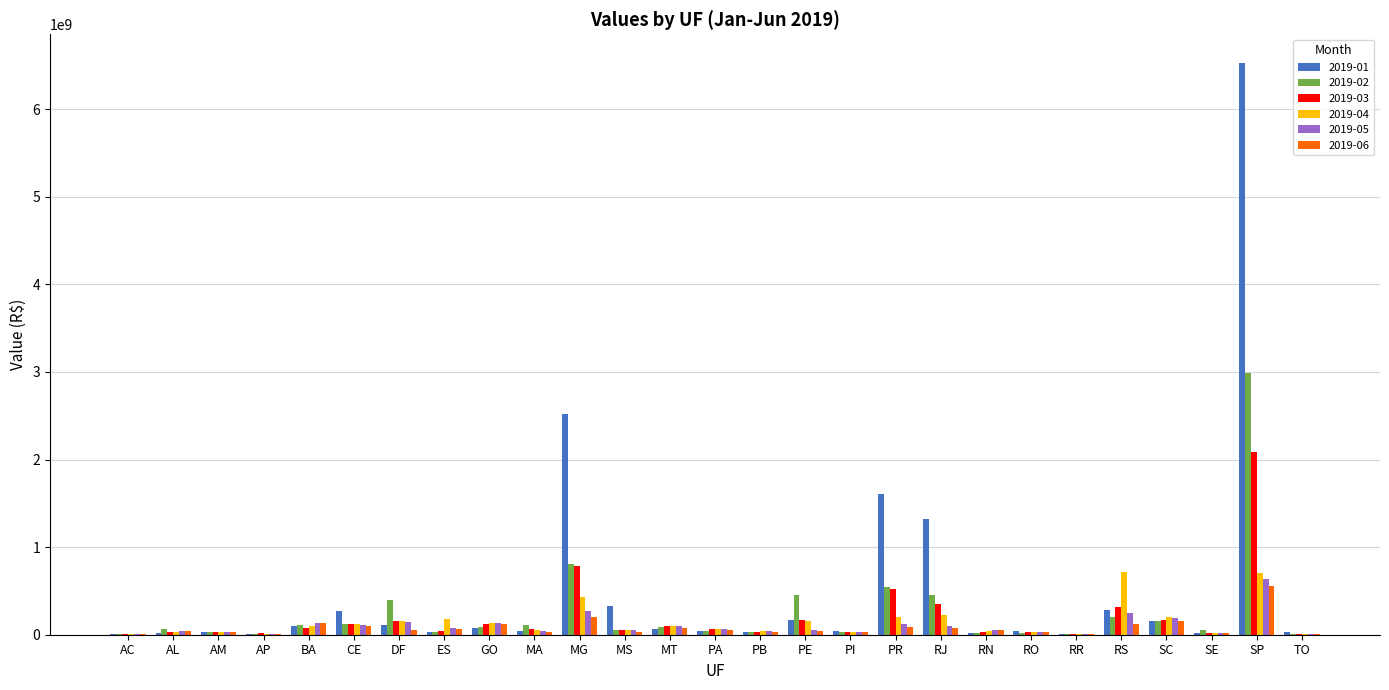

Are the bars horizontal?

No